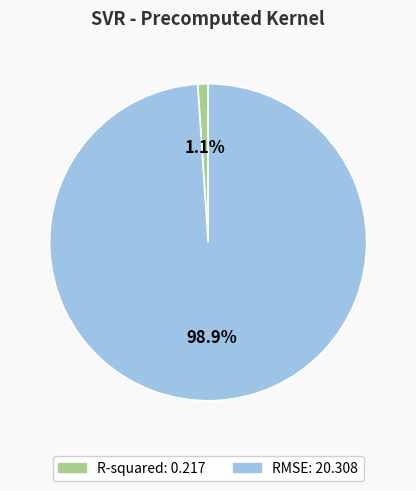

To the nearest percent, what is the difference between the largest and smallest slice percentages?

98%